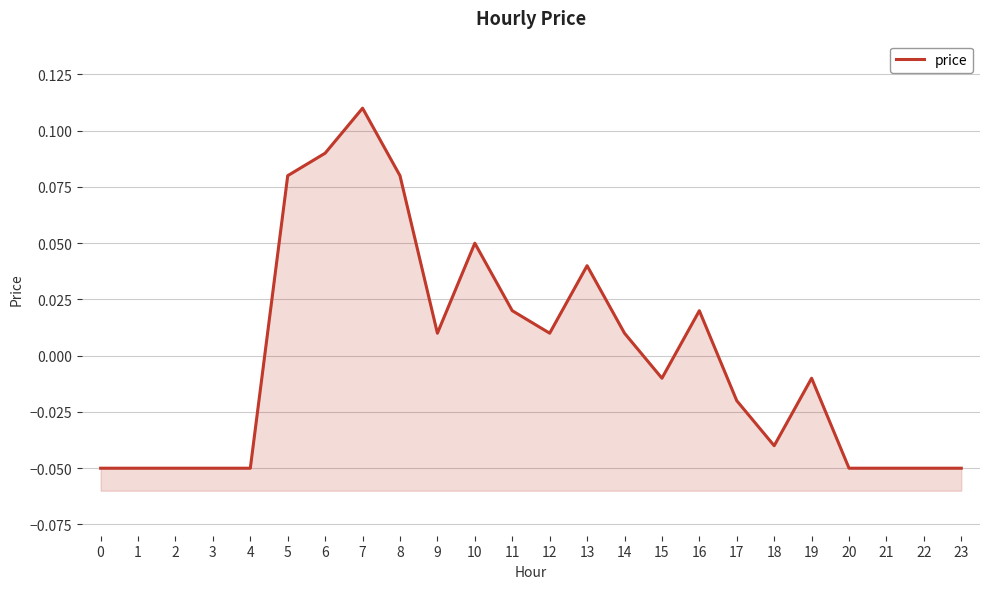

Which category has the highest value across all series?

7